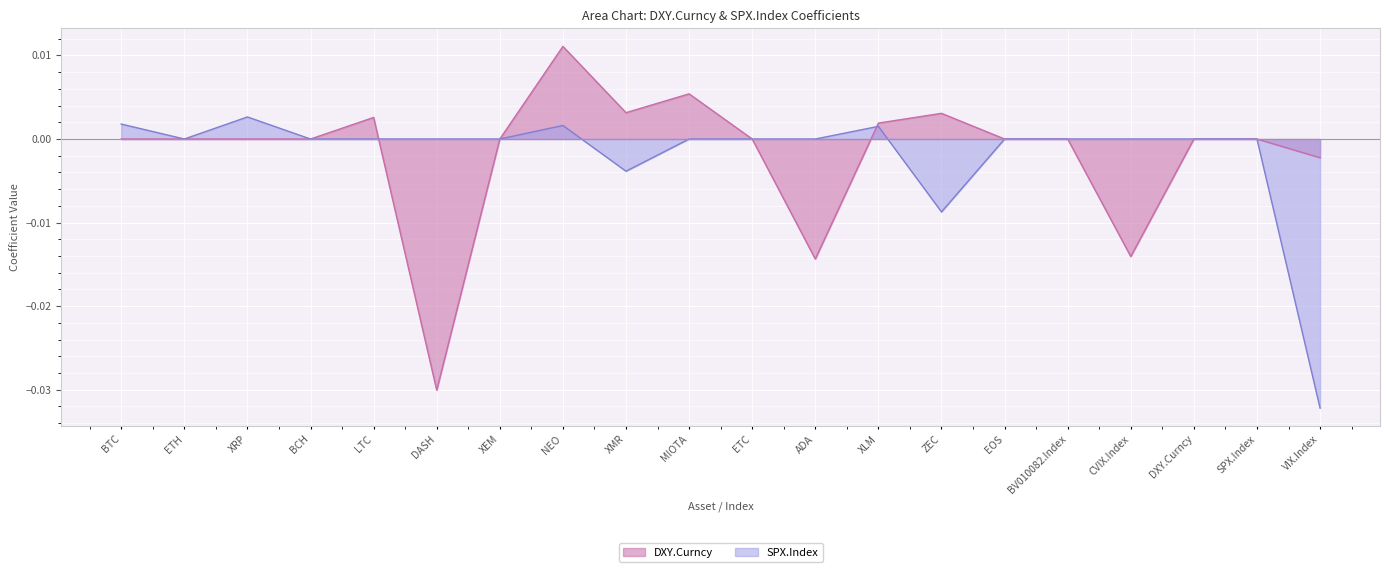

What is the label of the 19th point from the left?

SPX.Index